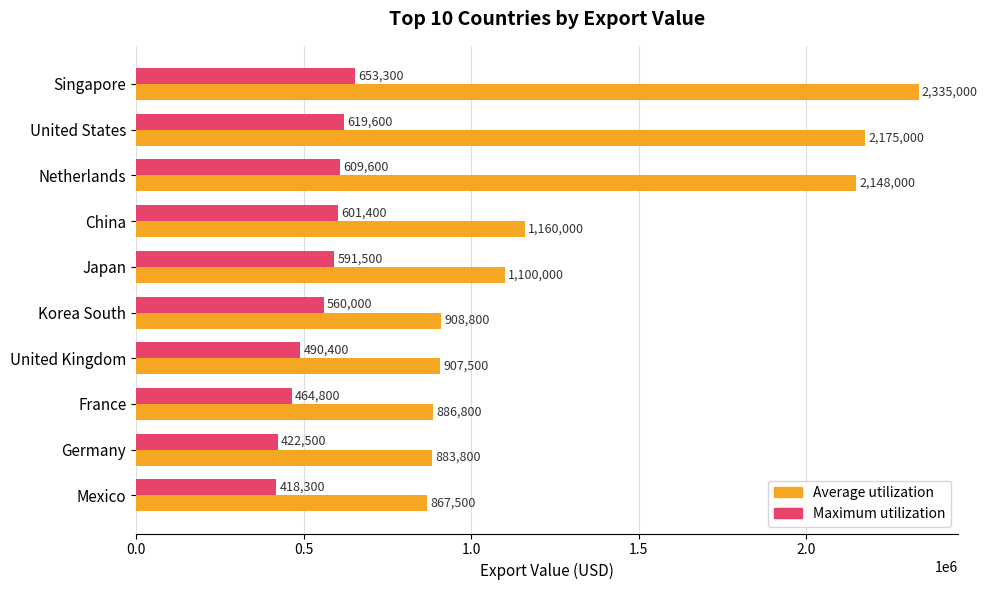

Which series has the widest spread of values?

Average utilization